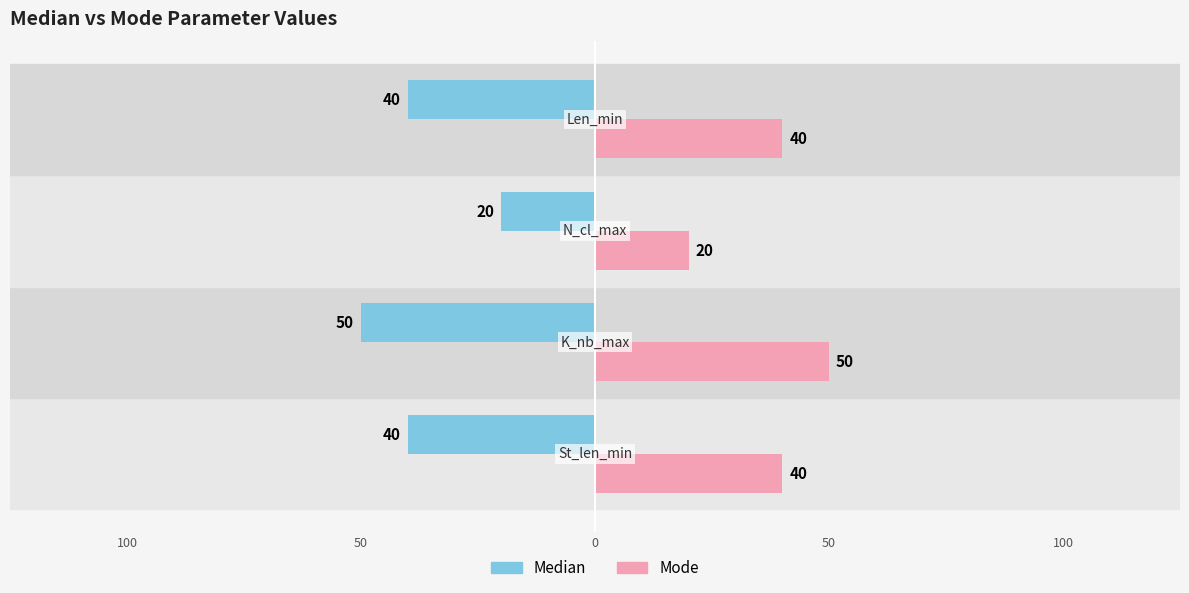

What are all the series names shown in the legend?

Median, Mode